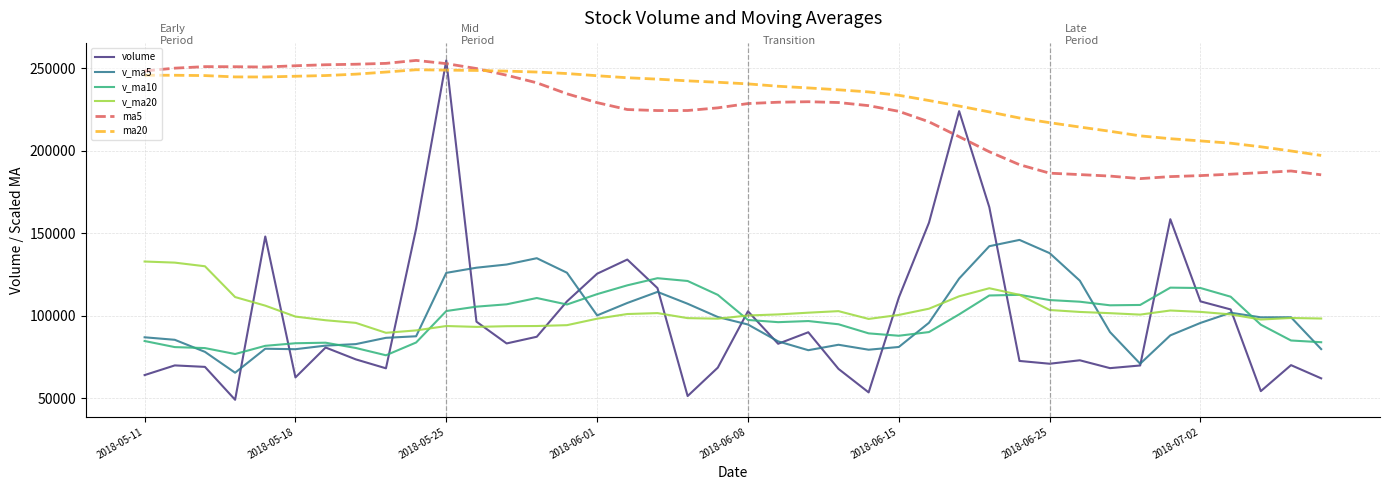

True or false: v_ma5 and ma5 intersect in this chart.

False